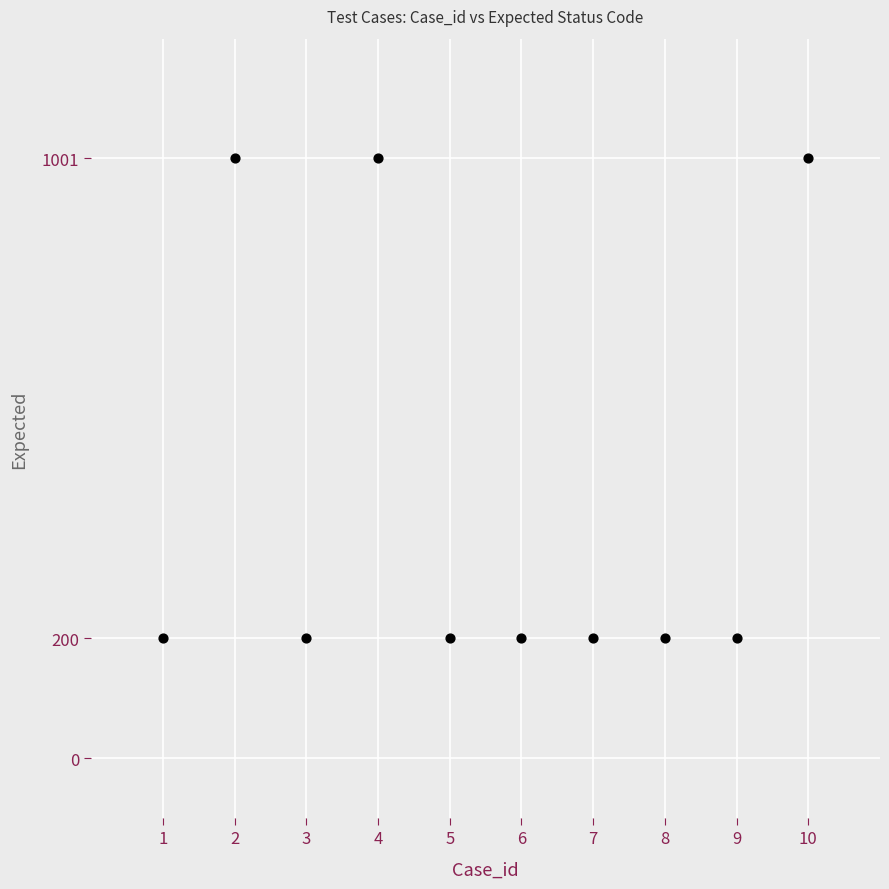

What is the average Y value?

440